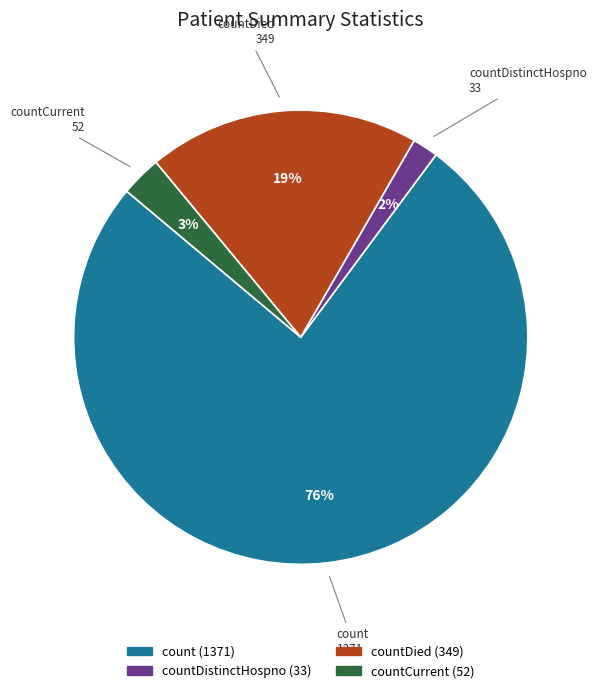

To the nearest percent, what is the difference between the largest and smallest slice percentages?

74%